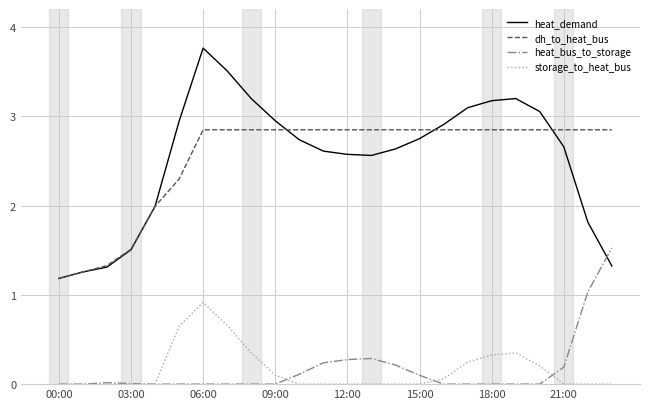

What is the highest value of the heat_demand series?

3.8